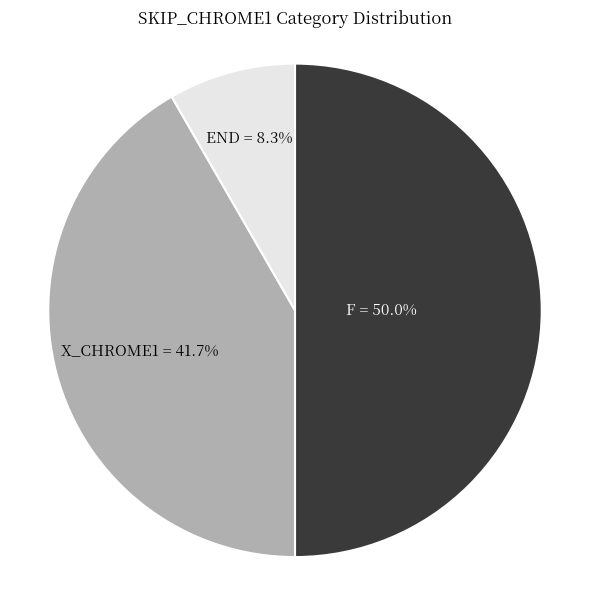

How many segments does this pie chart have?

3